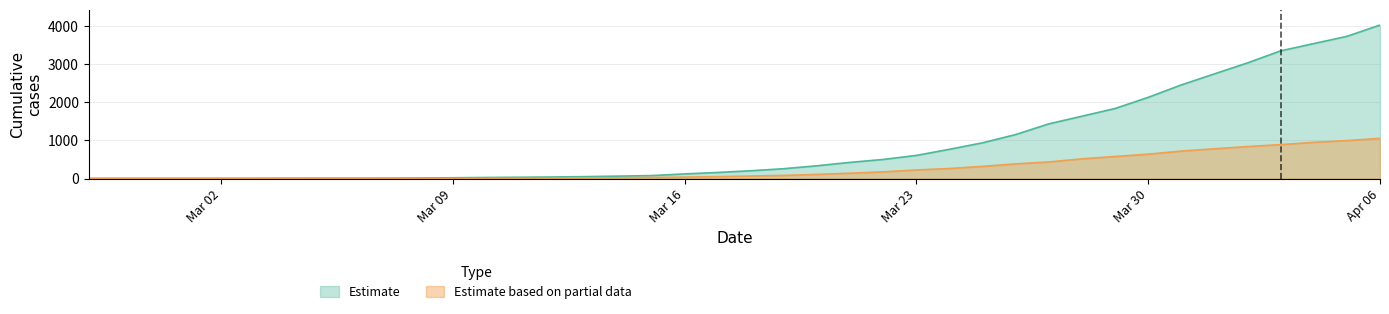

Which series changed the most between 2020-03-22 and 2020-04-03?

Estimate